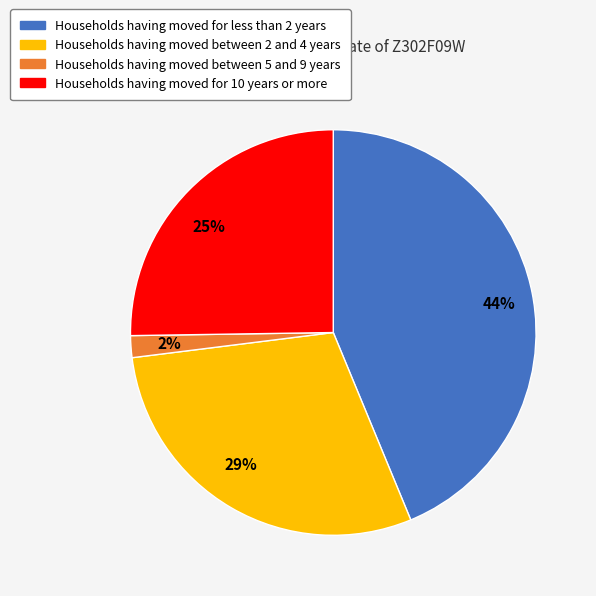

Combined, do 2% and 25% account for over 50%?

No